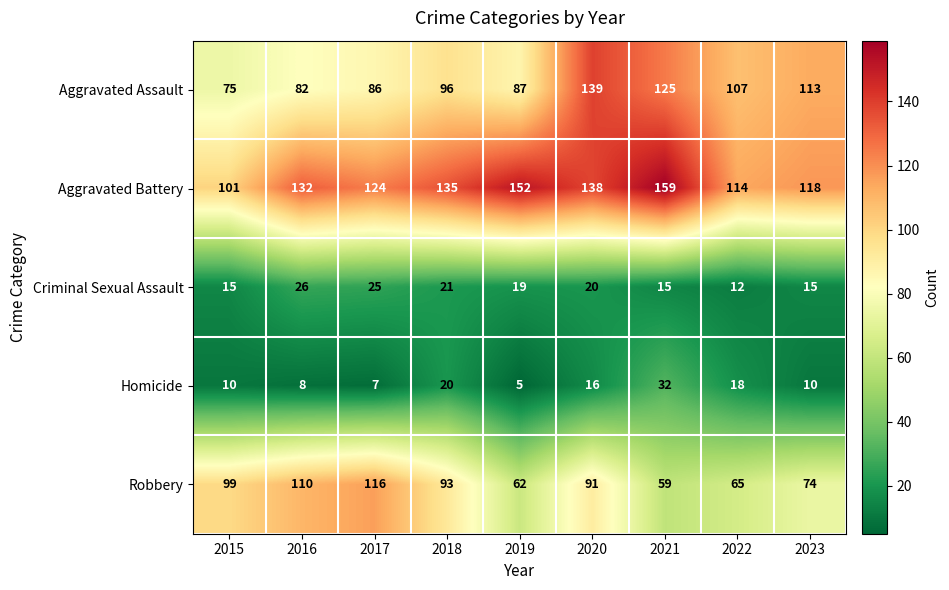

What is the difference between the maximum and minimum values in the Homicide series?

27